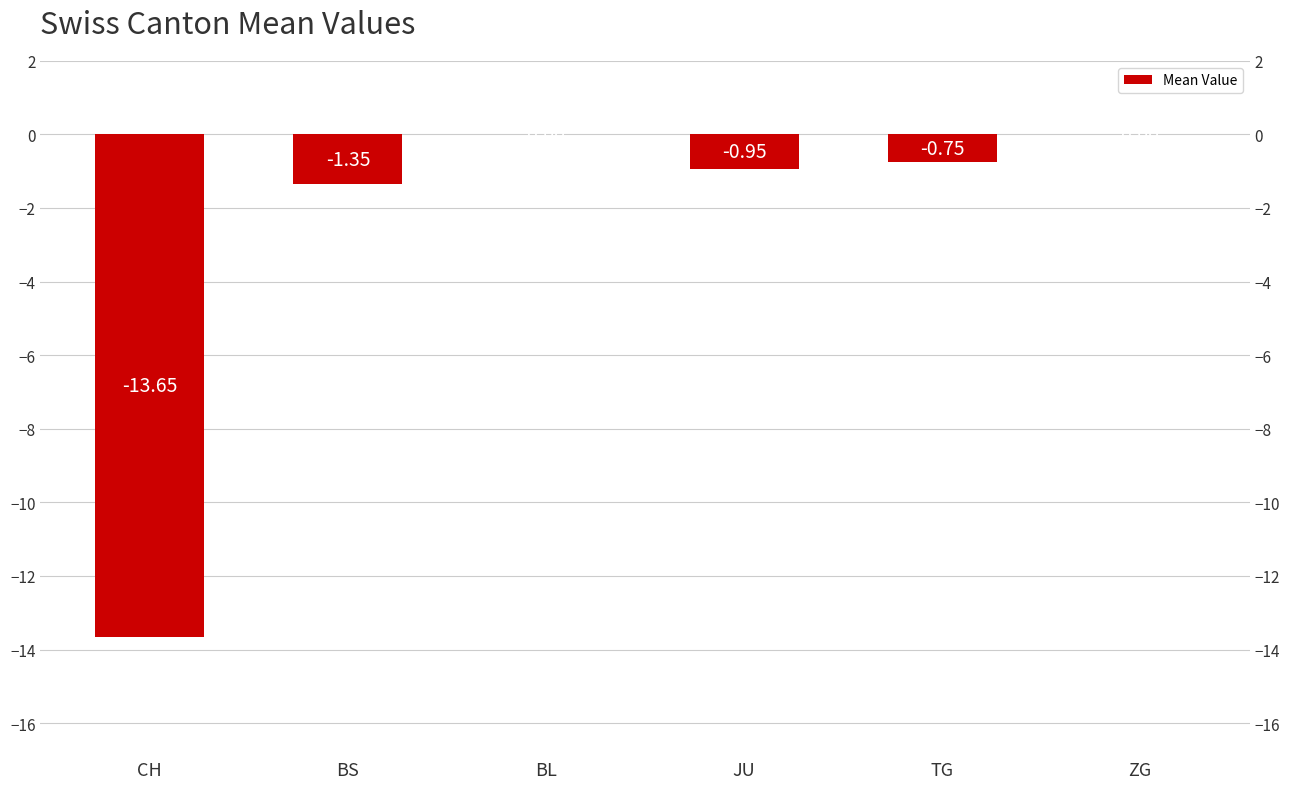

What is the sum of all values?

-16.7